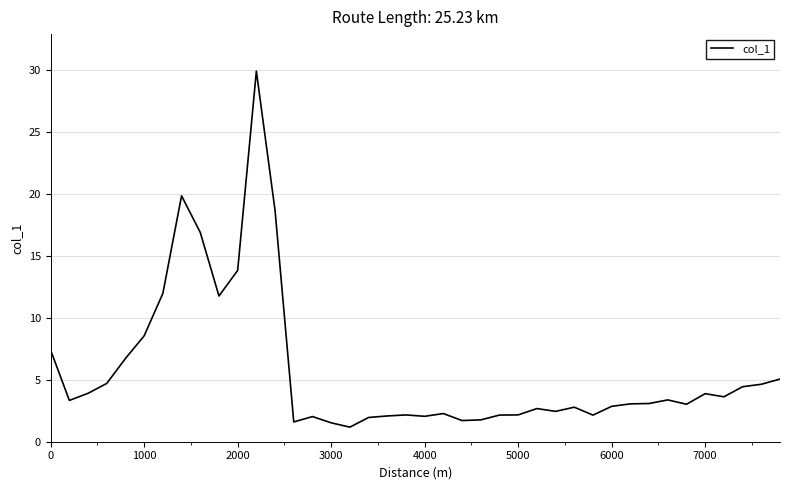

What is the difference between the maximum and minimum values?

28.7